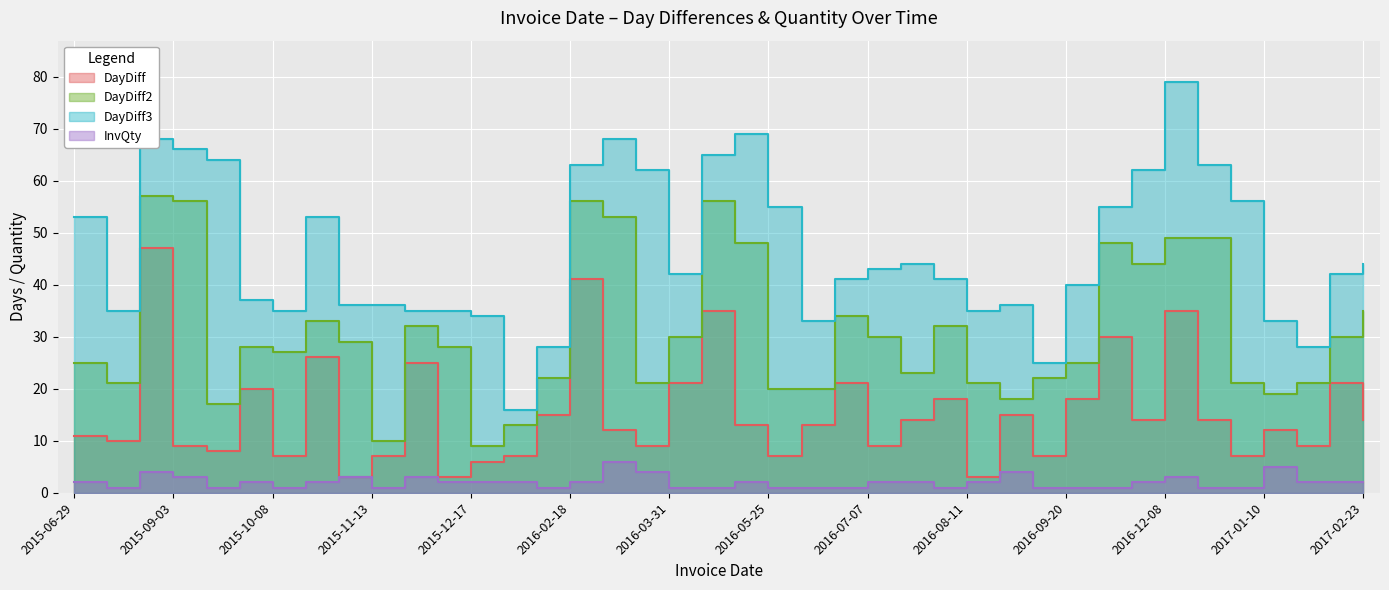

At which label does DayDiff reach its peak?

2015-08-25